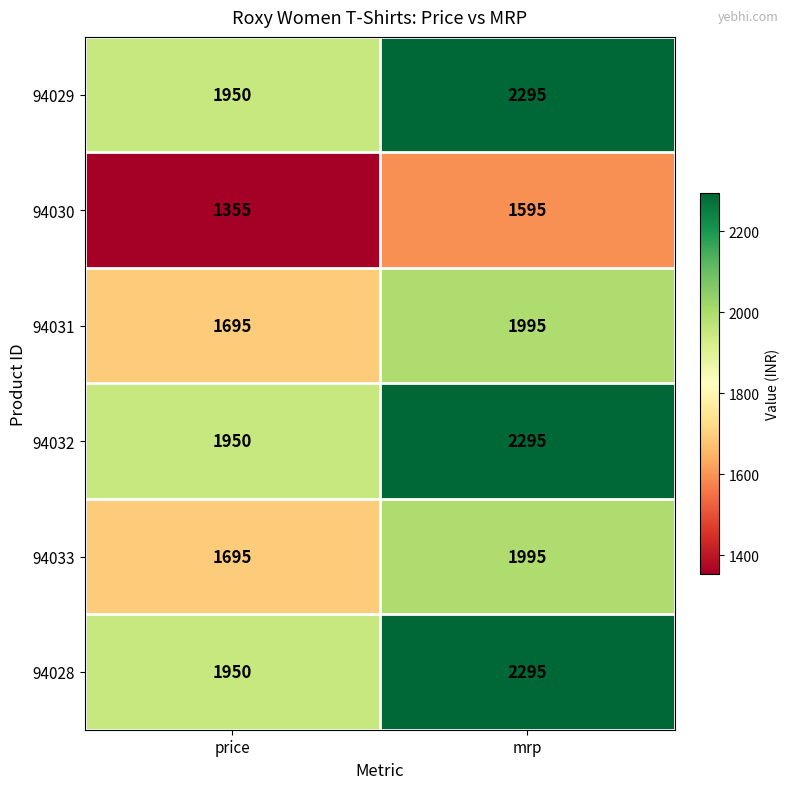

List the labels in order of 94033 value, largest first.

mrp, price